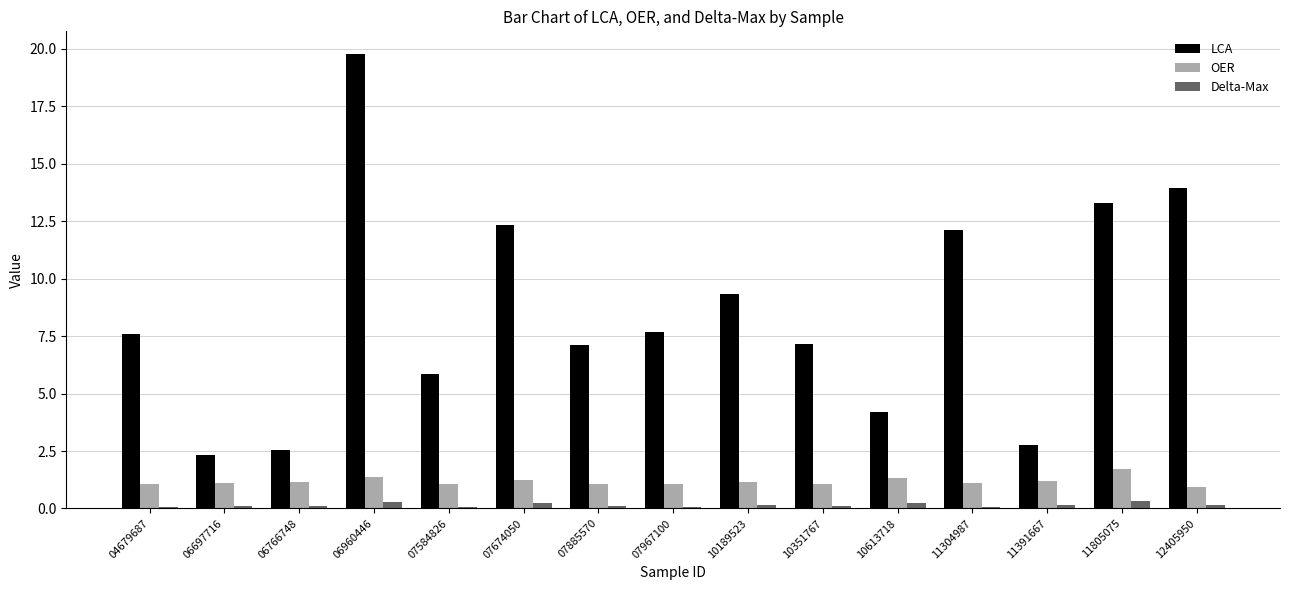

Which label corresponds to the largest value in the chart?

06960446